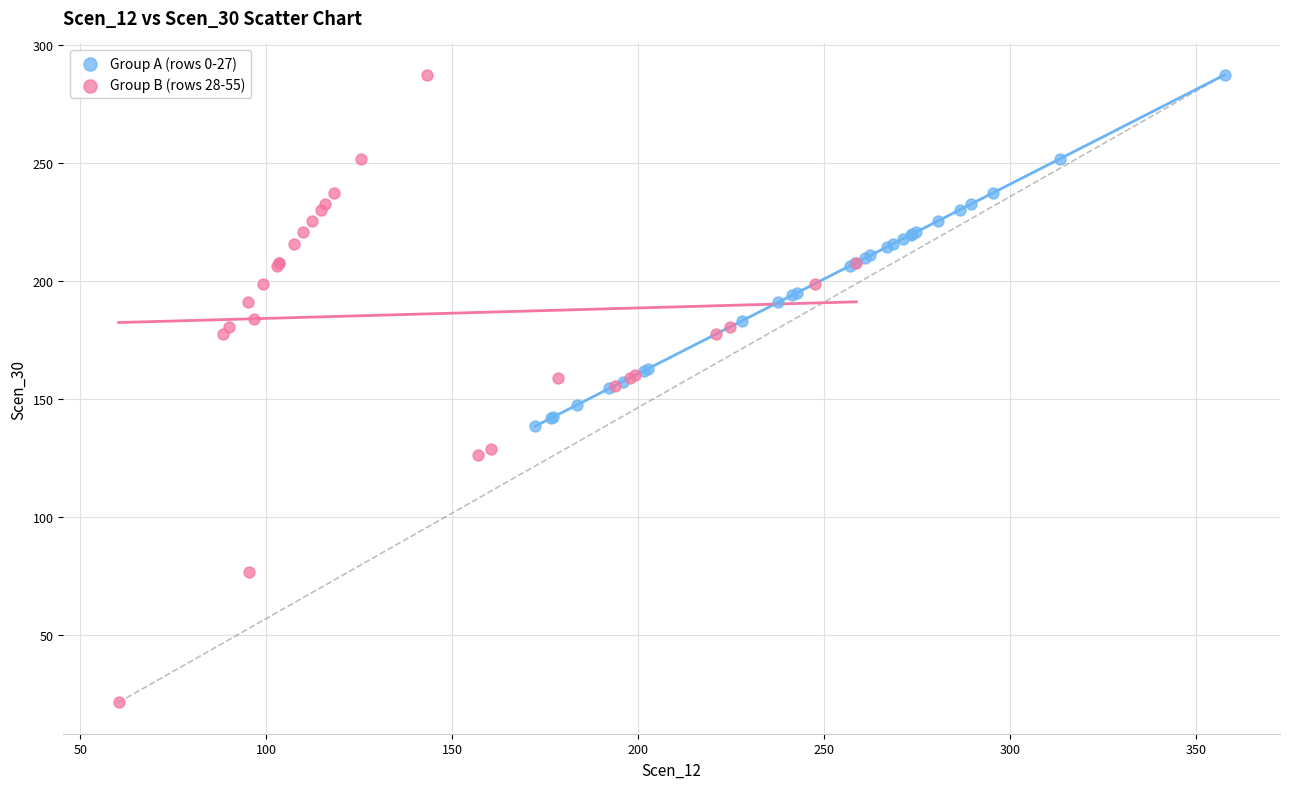

Which series has the widest spread of Y values?

Group B (rows 28-55)